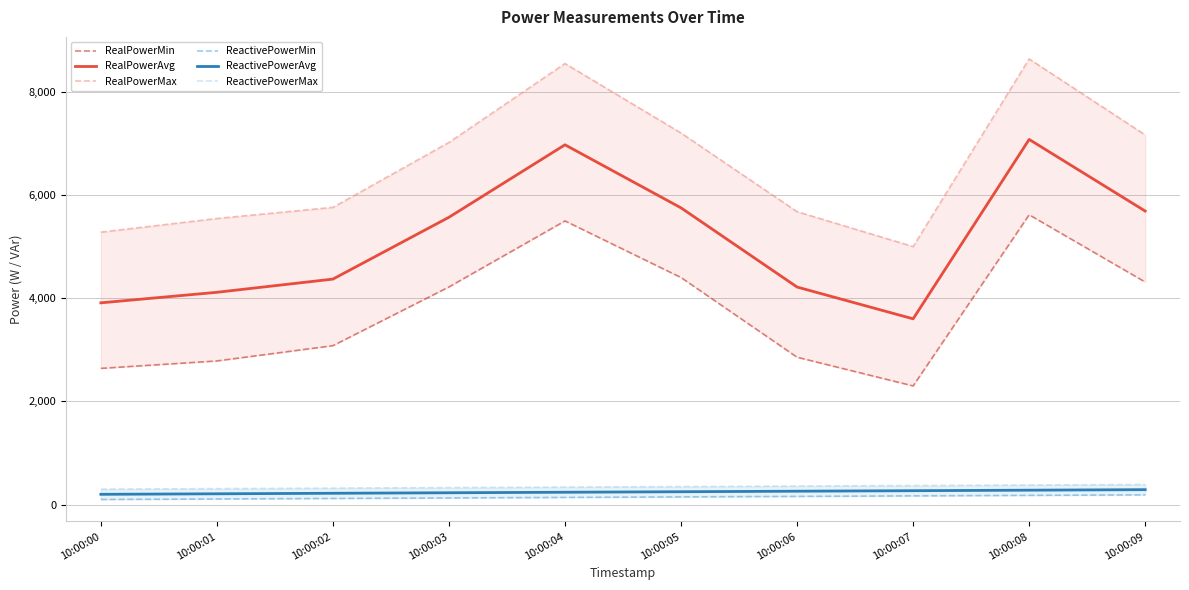

What is the maximum value for ReactivePowerMax?

390